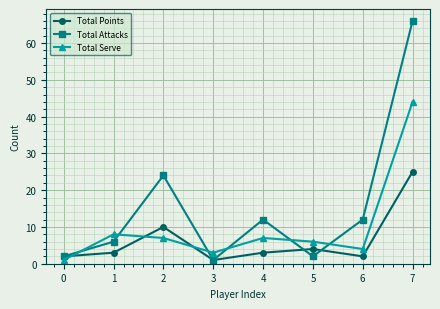

Is this an area chart (filled region under the line)?

No